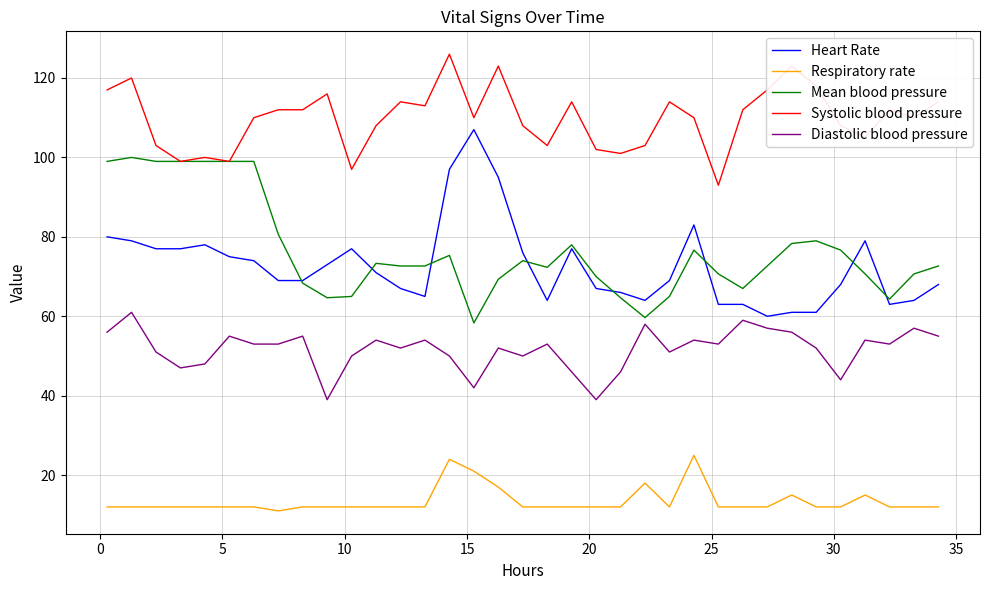

What is the lowest value of the Heart Rate series?

60.0